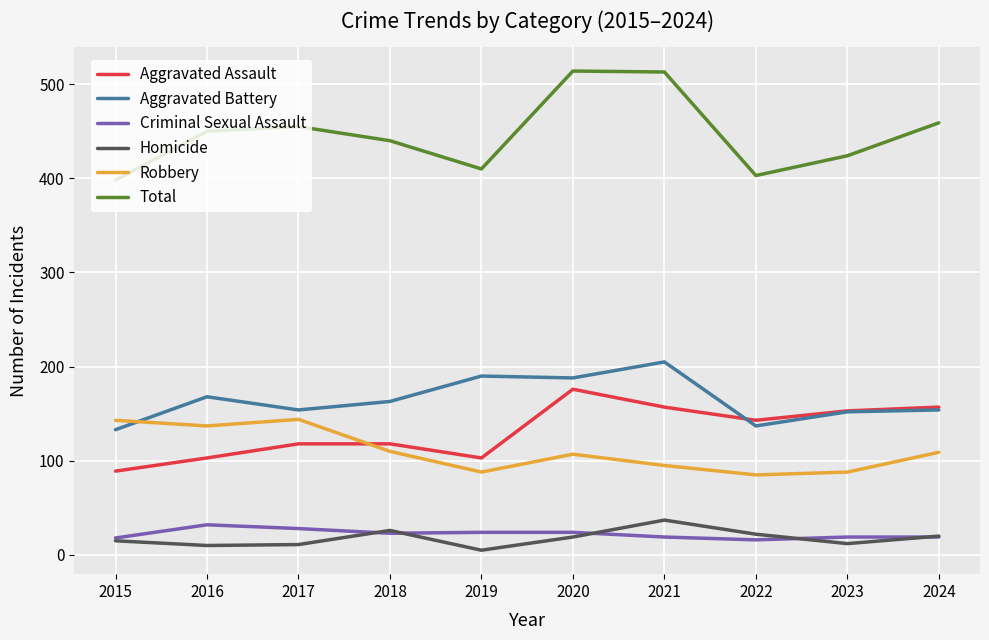

In Aggravated Battery, how many points are higher than both neighbors (excluding endpoints)?

3